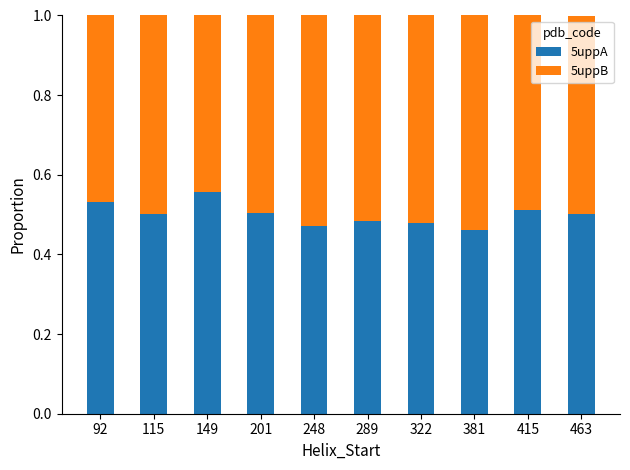

At which label is 5uppA closest to 0?

381